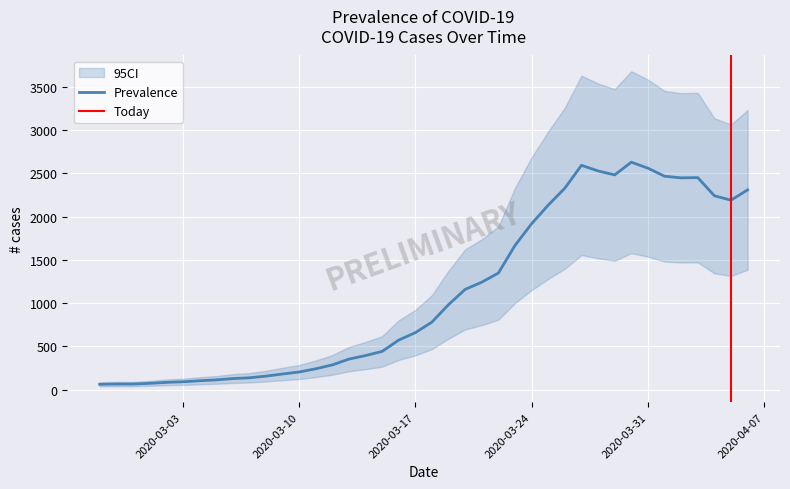

What is the ratio of the value at 2020-04-03 to the value at 2020-03-10?

12.1